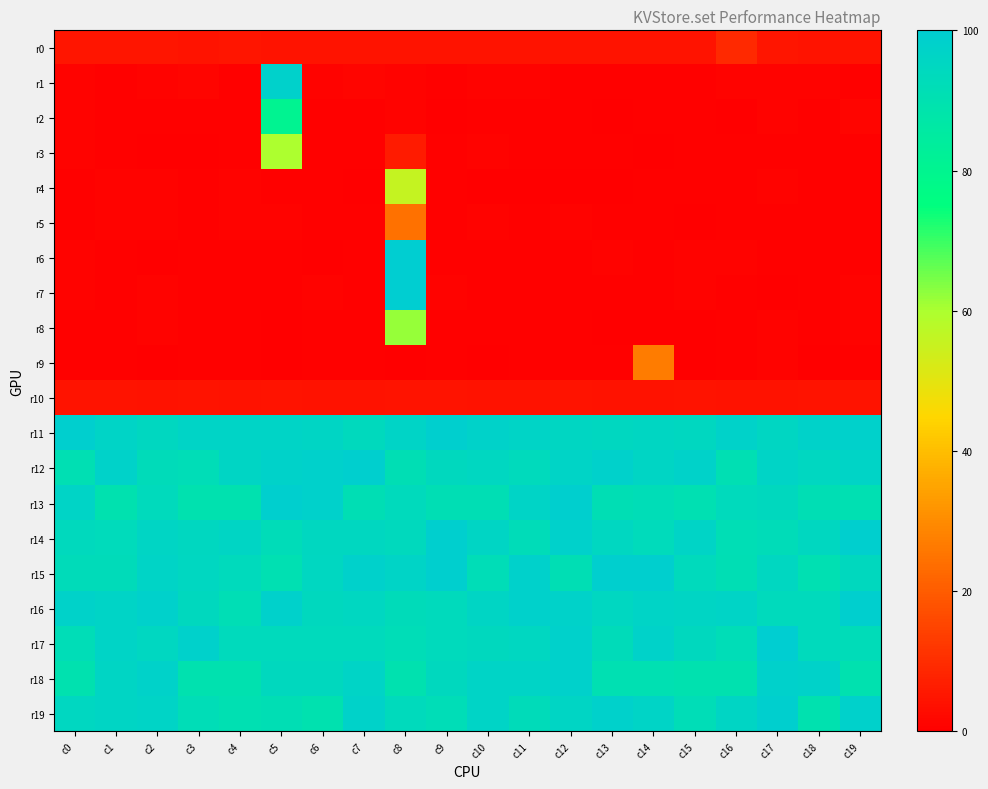

Reading left to right, extract all data points from this chart.

r0: c0=4.8	c1=4.8	c2=4.7	c3=4.7	c4=4.8	c5=4.5	c6=4.5	c7=4.7	c8=4.6	c9=4.7	c10=4.6	c11=4.6	c12=4.6	c13=4.7	c14=4.7	c15=4.5	c16=9.2	c17=4.8	c18=4.7	c19=4.5
r1: c0=1.1	c1=0.8	c2=1.0	c3=1.2	c4=0.6	c5=98.2	c6=0.8	c7=1.3	c8=1.1	c9=0.8	c10=1.0	c11=0.9	c12=0.8	c13=0.5	c14=0.6	c15=0.6	c16=0.9	c17=0.8	c18=0.8	c19=0.7
r2: c0=0.8	c1=0.5	c2=0.8	c3=0.6	c4=0.5	c5=80.6	c6=0.5	c7=0.6	c8=1.0	c9=0.3	c10=0.4	c11=0.7	c12=0.6	c13=0.4	c14=0.4	c15=0.4	c16=0.4	c17=1.0	c18=0.7	c19=1.3
r3: c0=1.2	c1=0.6	c2=0.3	c3=0.3	c4=0.7	c5=59.8	c6=0.5	c7=0.5	c8=6.1	c9=0.6	c10=1.0	c11=0.5	c12=0.4	c13=0.7	c14=0.4	c15=0.6	c16=0.7	c17=0.6	c18=0.5	c19=0.6
r4: c0=0.7	c1=0.8	c2=1.0	c3=0.6	c4=0.9	c5=0.5	c6=0.6	c7=0.3	c8=55.6	c9=0.4	c10=0.4	c11=0.3	c12=0.3	c13=0.4	c14=0.5	c15=0.5	c16=0.6	c17=1.0	c18=0.5	c19=0.4
r5: c0=0.6	c1=0.8	c2=0.8	c3=0.6	c4=0.9	c5=0.9	c6=0.8	c7=0.4	c8=24.4	c9=0.6	c10=0.8	c11=0.6	c12=0.8	c13=0.5	c14=0.6	c15=0.4	c16=0.5	c17=0.4	c18=0.5	c19=0.6
r6: c0=0.8	c1=0.5	c2=0.3	c3=0.4	c4=0.7	c5=0.5	c6=0.3	c7=0.7	c8=100.0	c9=0.8	c10=0.6	c11=0.4	c12=0.8	c13=1.1	c14=0.5	c15=1.0	c16=0.8	c17=0.7	c18=0.5	c19=0.7
r7: c0=0.9	c1=0.6	c2=0.9	c3=0.6	c4=0.7	c5=0.6	c6=0.8	c7=0.6	c8=100.0	c9=1.0	c10=0.6	c11=0.8	c12=0.6	c13=0.6	c14=0.7	c15=0.9	c16=0.6	c17=0.4	c18=0.8	c19=0.8
r8: c0=0.8	c1=0.7	c2=1.2	c3=0.4	c4=0.6	c5=0.3	c6=0.6	c7=0.5	c8=61.8	c9=0.6	c10=0.5	c11=0.4	c12=0.6	c13=0.4	c14=0.3	c15=0.4	c16=0.5	c17=1.1	c18=0.6	c19=0.9
r9: c0=0.4	c1=0.7	c2=0.3	c3=0.8	c4=0.6	c5=0.2	c6=0.5	c7=0.4	c8=0.3	c9=0.6	c10=0.4	c11=0.7	c12=0.6	c13=0.7	c14=26.9	c15=0.2	c16=0.4	c17=0.9	c18=0.4	c19=0.8
r10: c0=4.4	c1=4.7	c2=4.2	c3=4.3	c4=4.1	c5=4.3	c6=4.1	c7=4.0	c8=4.4	c9=4.4	c10=4.2	c11=4.2	c12=4.3	c13=4.3	c14=4.1	c15=4.4	c16=4.2	c17=4.2	c18=4.3	c19=4.3
r11: c0=99.1	c1=96.6	c2=94.8	c3=96.5	c4=96.6	c5=96.5	c6=95.7	c7=94.0	c8=96.5	c9=99.1	c10=97.4	c11=96.5	c12=95.7	c13=94.9	c14=95.7	c15=94.7	c16=97.4	c17=95.7	c18=97.4	c19=98.3
r12: c0=91.0	c1=97.5	c2=92.6	c3=91.8	c4=95.9	c5=97.5	c6=98.4	c7=99.2	c8=91.1	c9=94.3	c10=95.1	c11=93.5	c12=96.7	c13=98.3	c14=95.9	c15=97.5	c16=91.0	c17=96.7	c18=95.1	c19=96.7
r13: c0=96.8	c1=89.8	c2=93.7	c3=89.8	c4=89.7	c5=99.2	c6=98.4	c7=91.3	c8=93.7	c9=91.3	c10=91.3	c11=96.8	c12=99.2	c13=91.3	c14=92.1	c15=90.5	c16=93.7	c17=94.5	c18=91.3	c19=90.5
r14: c0=94.1	c1=93.2	c2=95.8	c3=94.9	c4=95.7	c5=92.4	c6=94.9	c7=94.9	c8=94.1	c9=99.2	c10=95.8	c11=92.4	c12=98.3	c13=95.0	c14=93.2	c15=96.6	c16=91.5	c17=92.3	c18=94.9	c19=99.2
r15: c0=92.7	c1=92.7	c2=96.8	c3=95.1	c4=93.5	c5=90.2	c6=95.1	c7=98.4	c8=96.8	c9=99.2	c10=91.8	c11=98.4	c12=91.1	c13=99.2	c14=99.2	c15=93.5	c16=91.1	c17=95.2	c18=90.3	c19=94.3
r16: c0=97.5	c1=96.7	c2=98.3	c3=94.2	c4=91.7	c5=98.3	c6=94.2	c7=95.0	c8=92.6	c9=93.4	c10=95.9	c11=98.4	c12=97.5	c13=95.0	c14=96.7	c15=95.9	c16=96.7	c17=93.4	c18=93.4	c19=99.2
r17: c0=91.9	c1=96.8	c2=95.1	c3=98.4	c4=93.4	c5=93.4	c6=93.4	c7=93.4	c8=91.8	c9=93.5	c10=94.3	c11=95.1	c12=98.4	c13=92.7	c14=97.6	c15=94.3	c16=91.8	c17=100.0	c18=93.4	c19=92.6
r18: c0=89.6	c1=95.9	c2=97.6	c3=89.5	c4=89.6	c5=94.3	c6=94.4	c7=96.8	c8=89.5	c9=94.3	c10=96.8	c11=96.8	c12=98.4	c13=90.3	c14=90.4	c15=89.5	c16=89.5	c17=98.4	c18=97.6	c19=89.6
r19: c0=95.1	c1=96.0	c2=96.8	c3=91.9	c4=90.3	c5=91.2	c6=89.6	c7=97.6	c8=93.5	c9=91.9	c10=96.8	c11=92.8	c12=96.0	c13=98.4	c14=96.8	c15=91.9	c16=96.0	c17=99.2	c18=89.5	c19=98.4